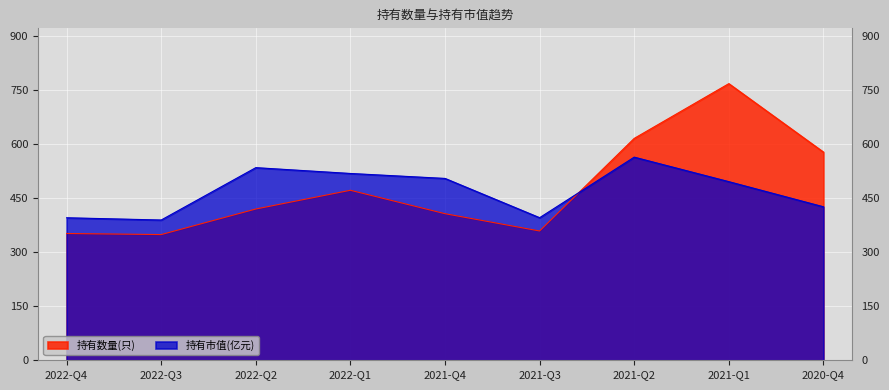

What are all the series names shown in the legend?

持有数量(只), 持有市值(亿元)